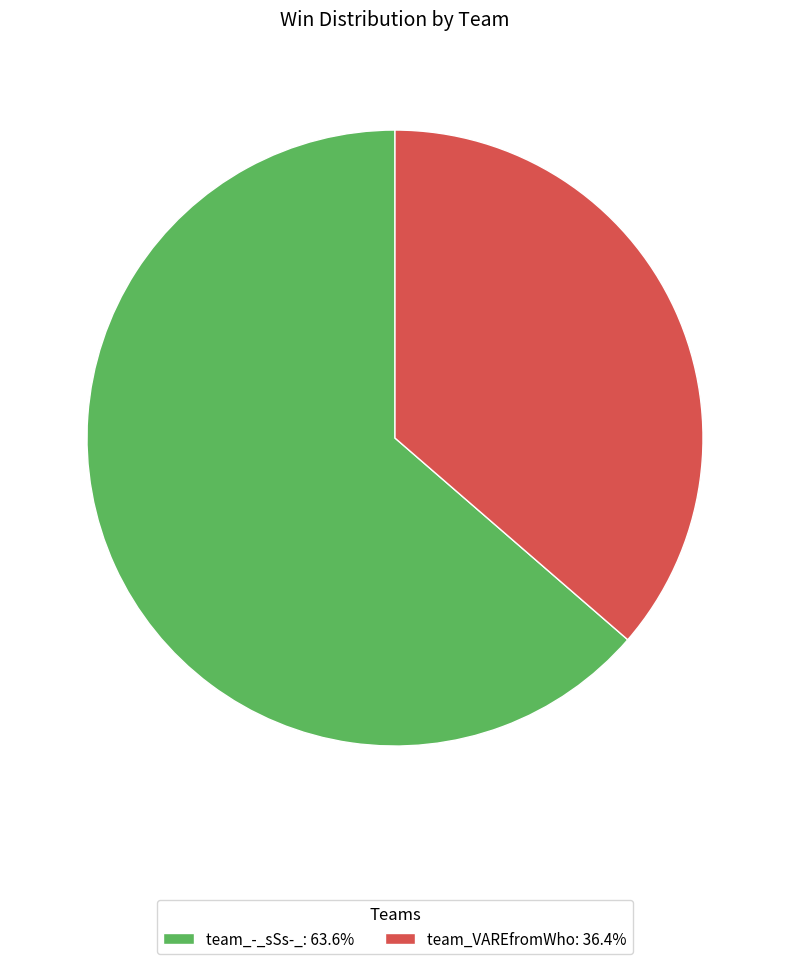

What is the ratio of the value at team_VAREfromWho: 36.4% to the value at team_-_sSs-_: 63.6%?

0.6